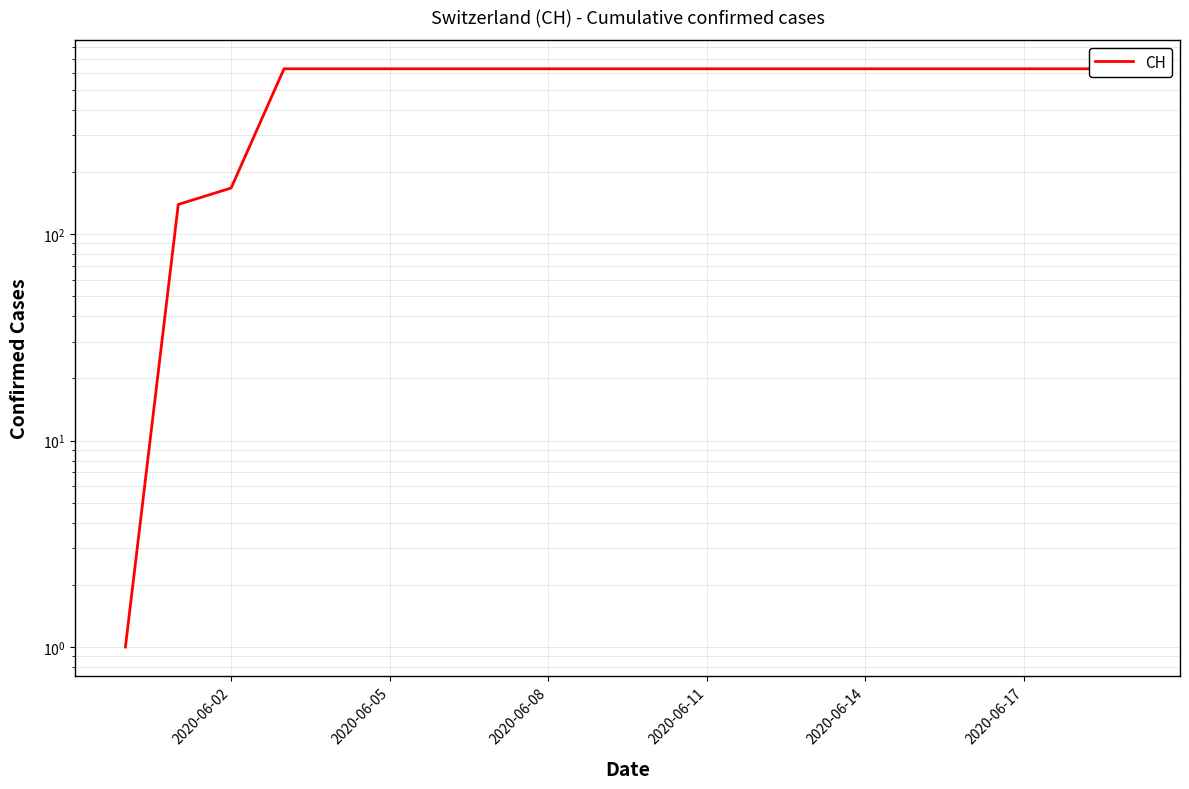

Count the number of data series in this chart.

1